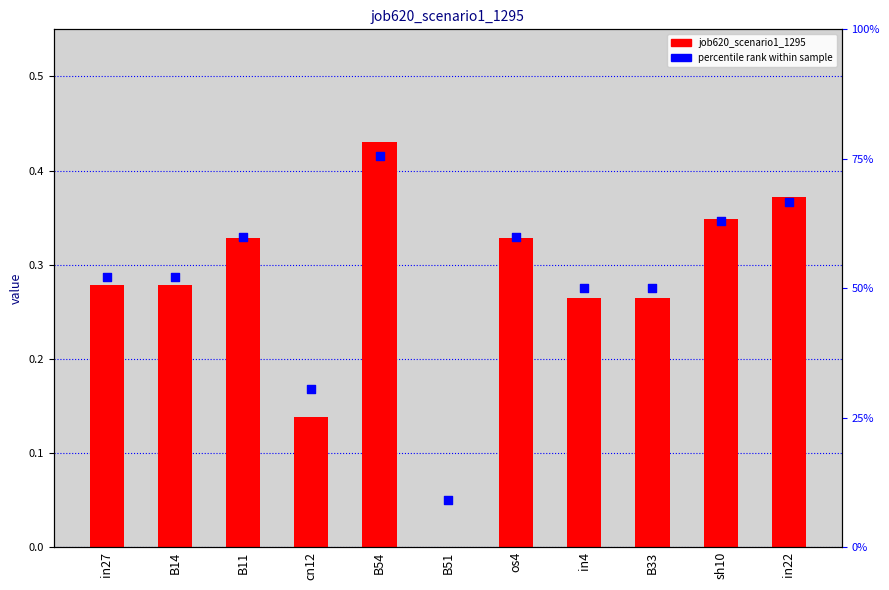

At how many categories does at least one series exceed 0?

11